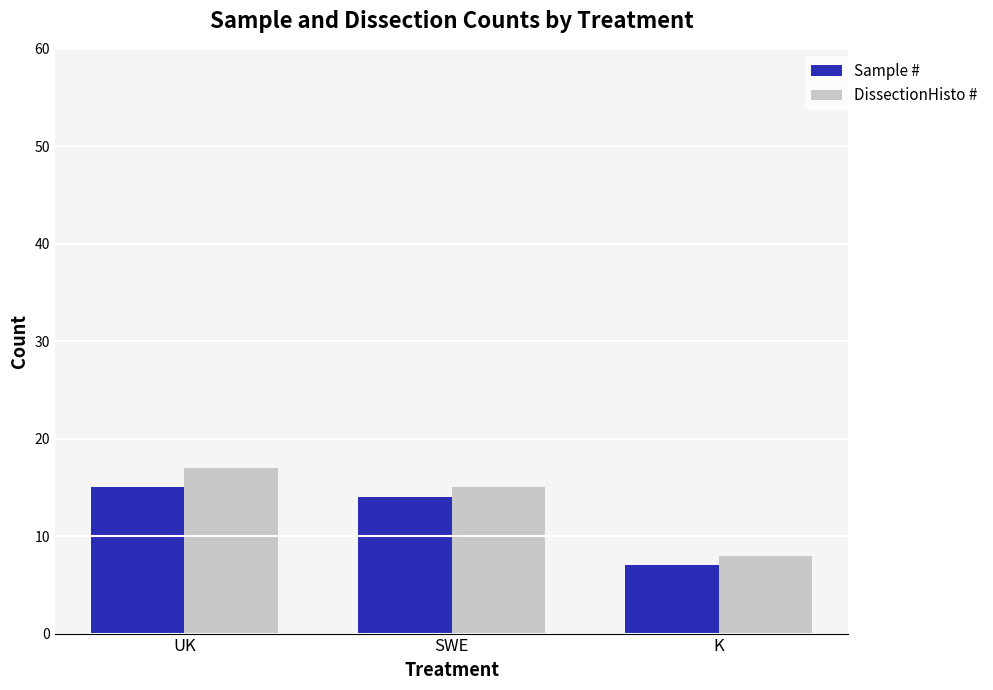

Rank the series by their average value, from highest to lowest.

DissectionHisto #, Sample #